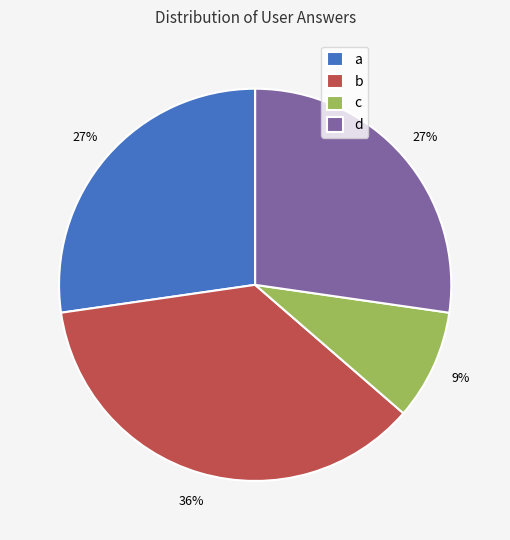

What is the largest slice in the pie chart?

b